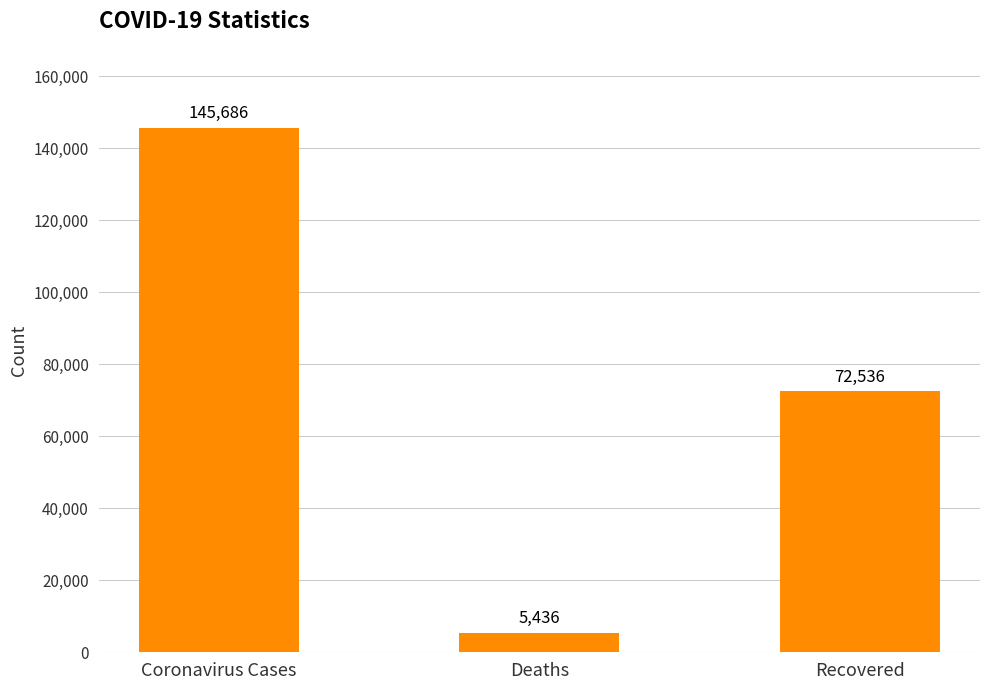

Count the values in the range 5436 to 145686.

3